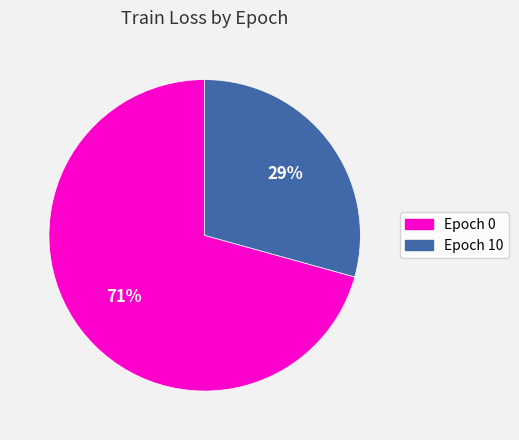

Which category has the smallest portion of the pie?

Epoch 10